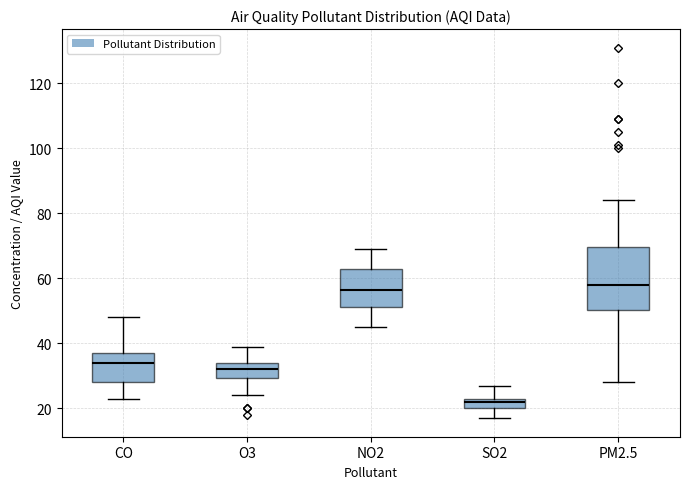

Where is the lower edge of the box for NO2 on the y-axis? The values are not printed on the chart, so give them approximately, as read against the axis.

52